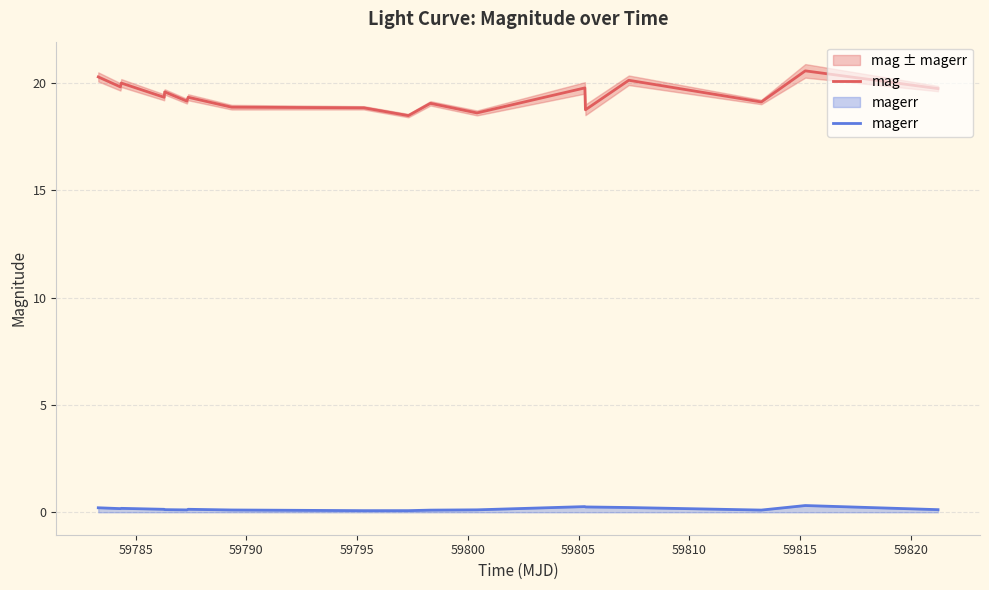

List the series in order of their peak value, lowest first.

magerr, mag